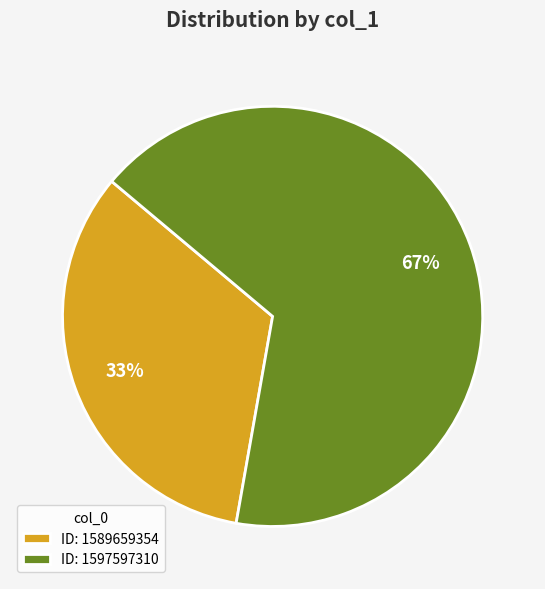

Which category accounts for the majority?

ID: 1597597310